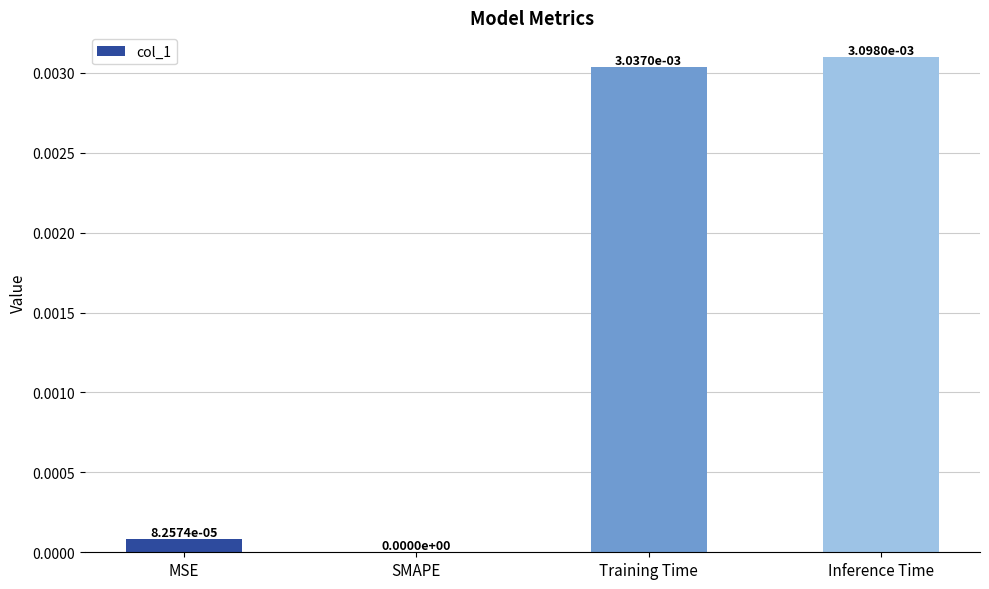

Which category has the highest value across all series?

Inference Time